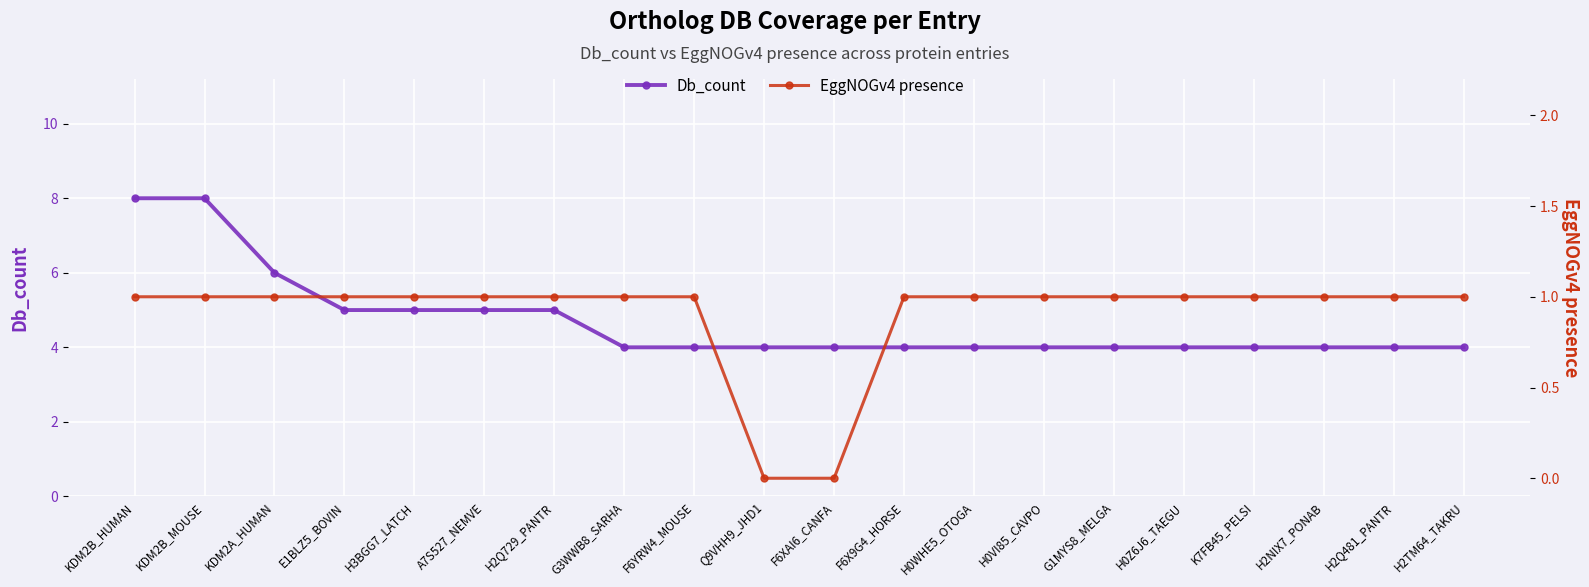

At which category is the sum across all series the highest?

KDM2B_HUMAN